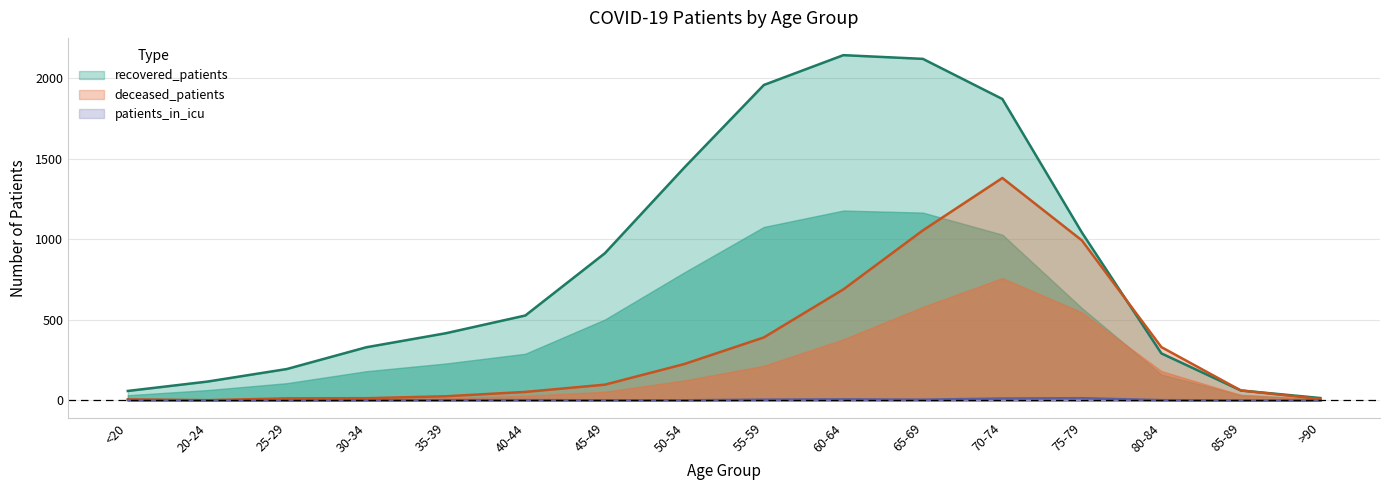

True or false: patients_in_icu and recovered_patients cross at least once.

False